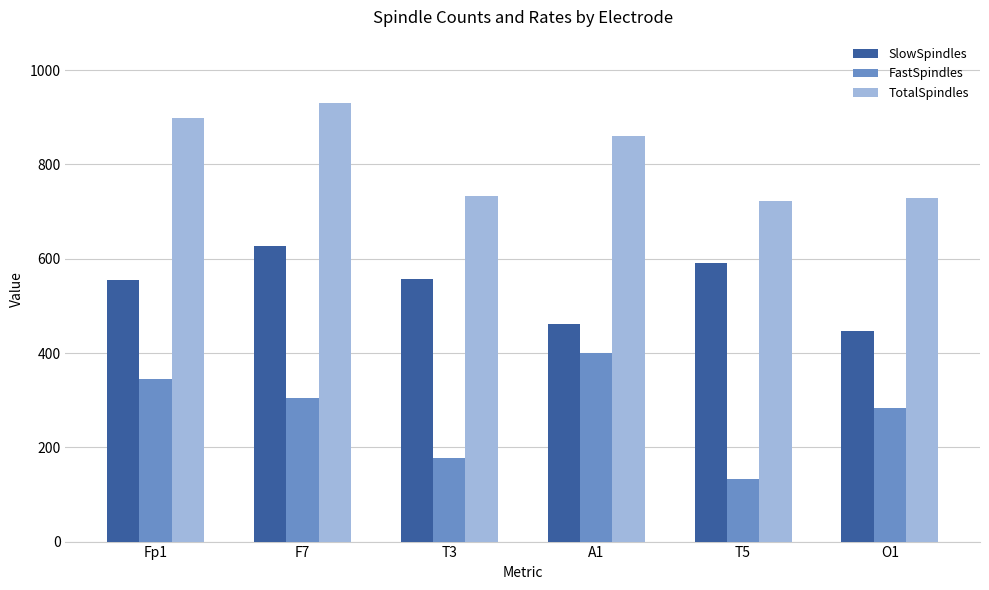

What is the total value across all series at F7?

1862